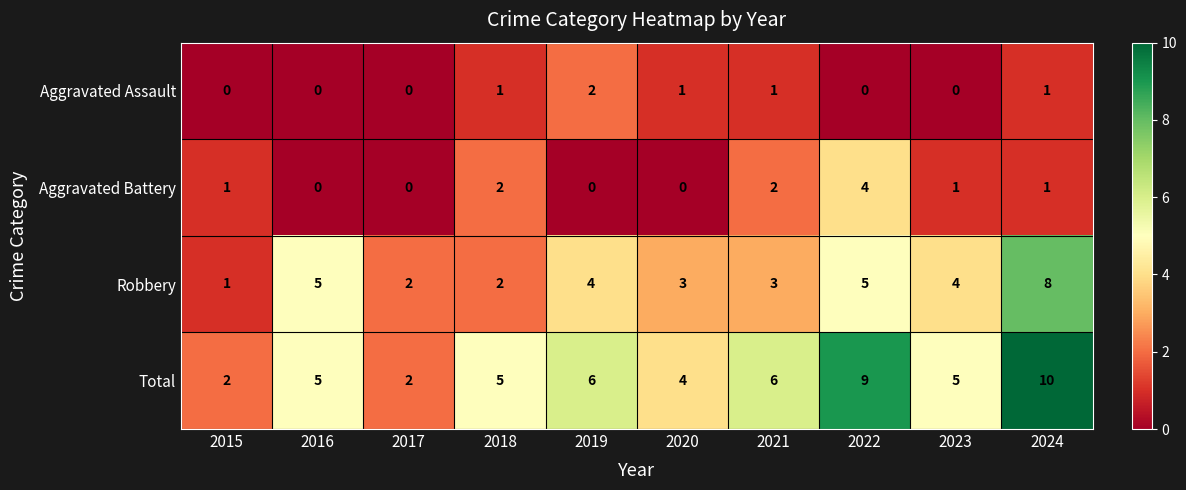

What is the sum of all Total values?

54